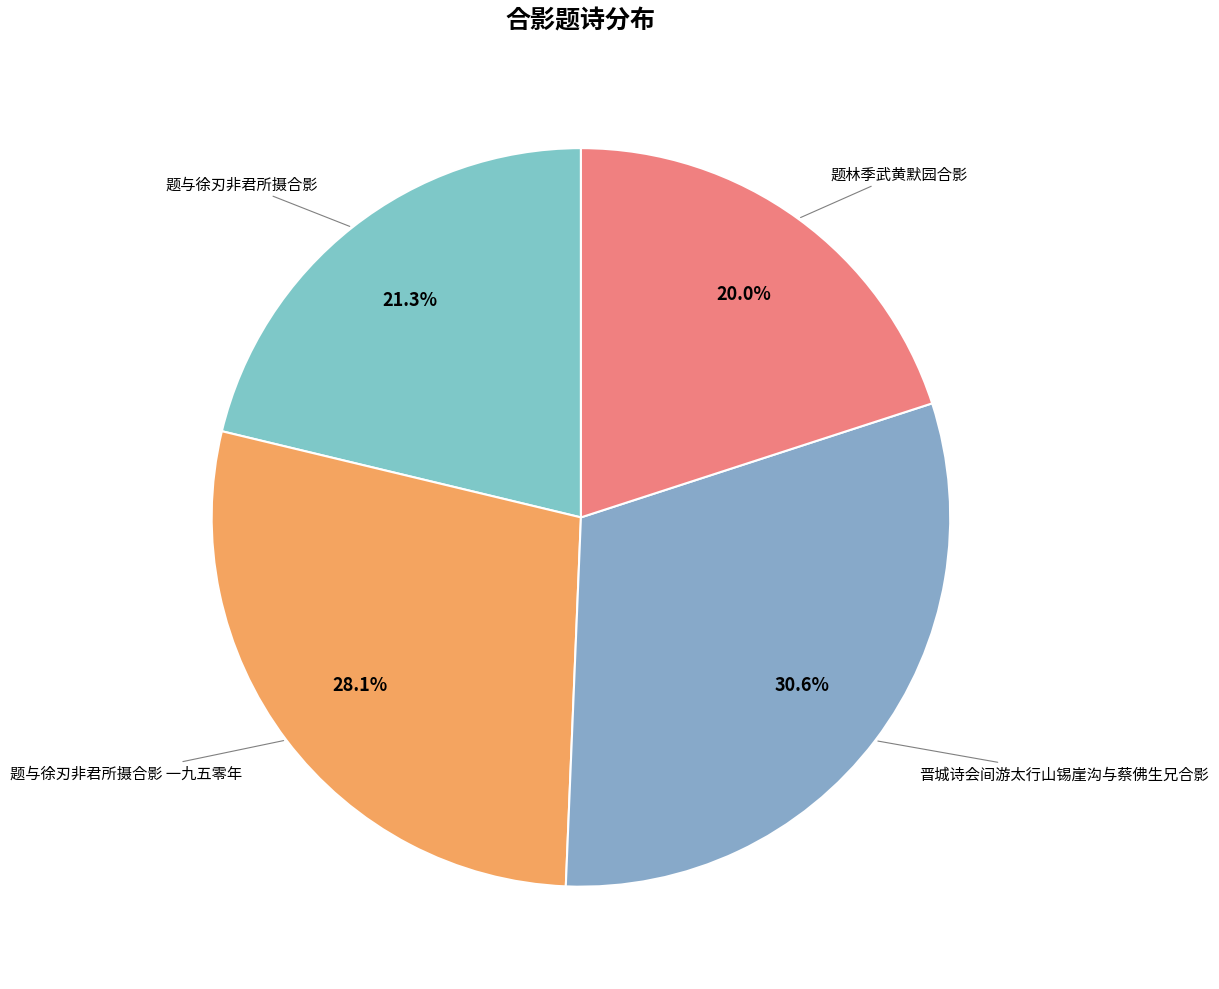

How many segments does this pie chart have?

4